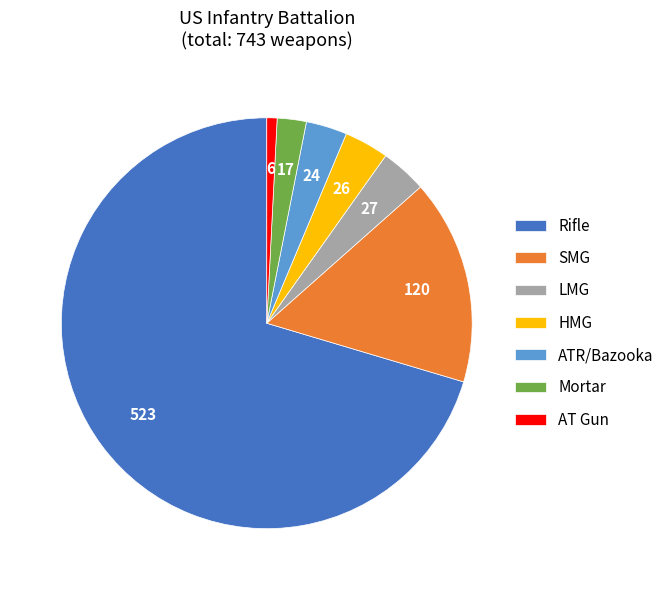

Does any single category account for the majority?

Yes